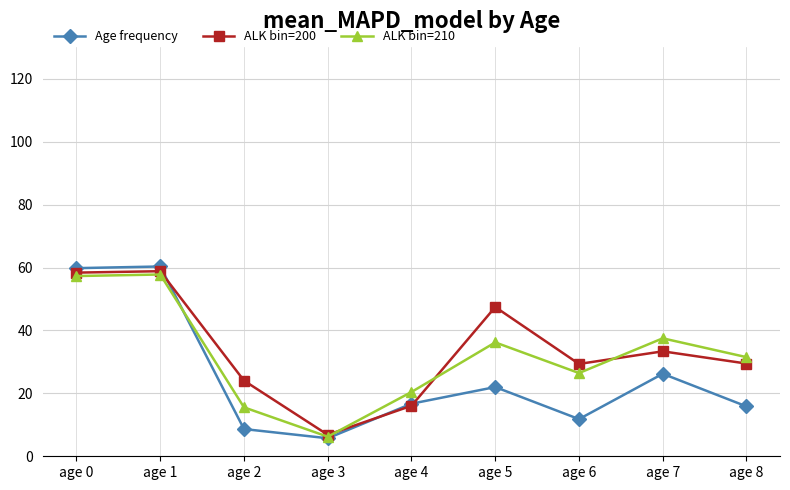

The ALK bin=200 series shows 16.1 at age 4. True or false?

True